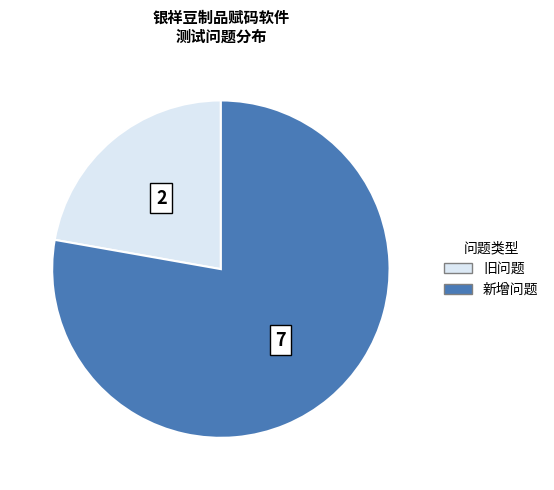

Which slice is the smallest?

旧问题